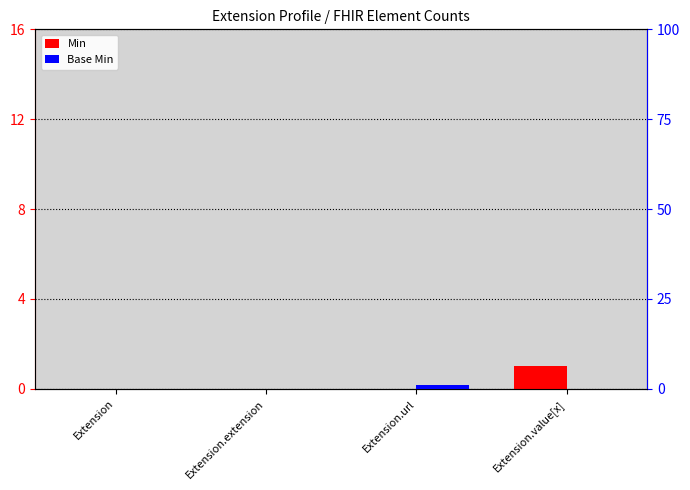

How many bars are there in total?

8